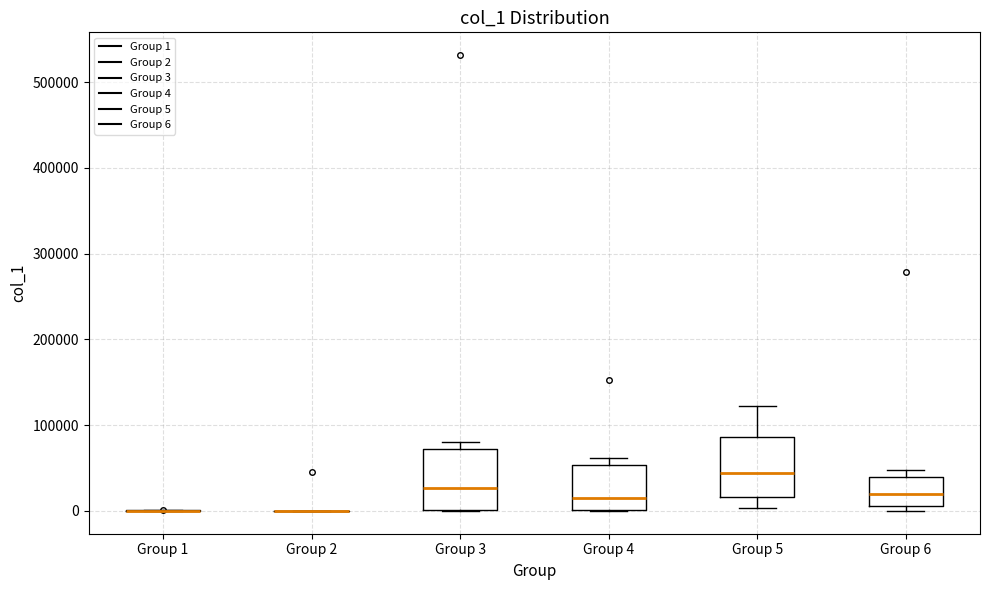

Reading left to right, transcribe this box plot: for each box, give where its median line is, the range the box spans, and where its two whiskers end, as read against the y-axis. The values are not printed on the chart, so give them approximately, as read against the axis.

Group 1: box collapsed to a line at 0, whiskers 0 to 0
Group 2: box collapsed to a line at 0, whiskers 0 to 0
Group 3: median 30000, box 0 to 70000, whiskers 0 to 80000
Group 4: median 20000, box 0 to 50000, whiskers 0 to 60000
Group 5: median 40000, box 20000 to 90000, whiskers 0 to 120000
Group 6: median 20000, box 10000 to 40000, whiskers 0 to 50000